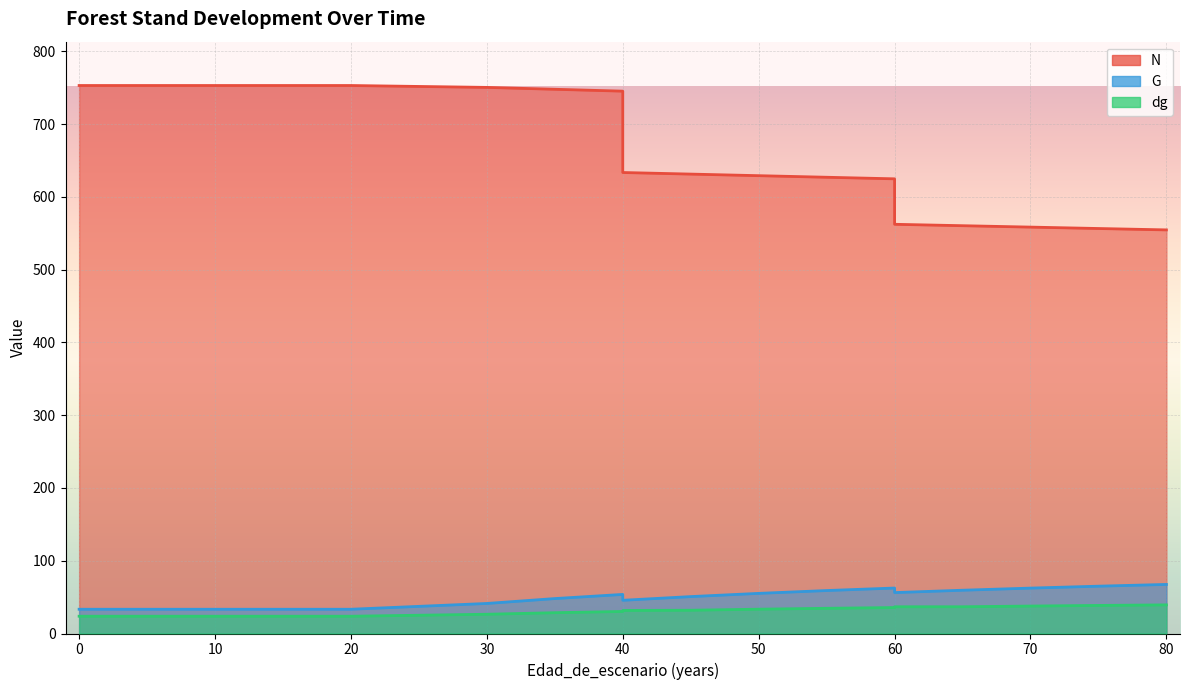

Rank the series at 15 from lowest to highest value.

dg, G, N